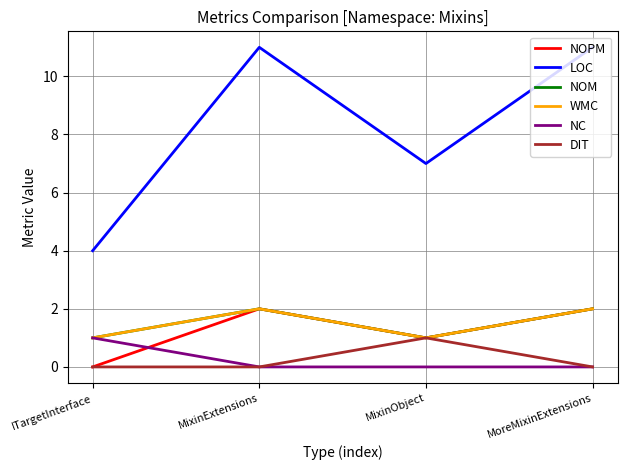

Does the chart have visible grid lines?

Yes